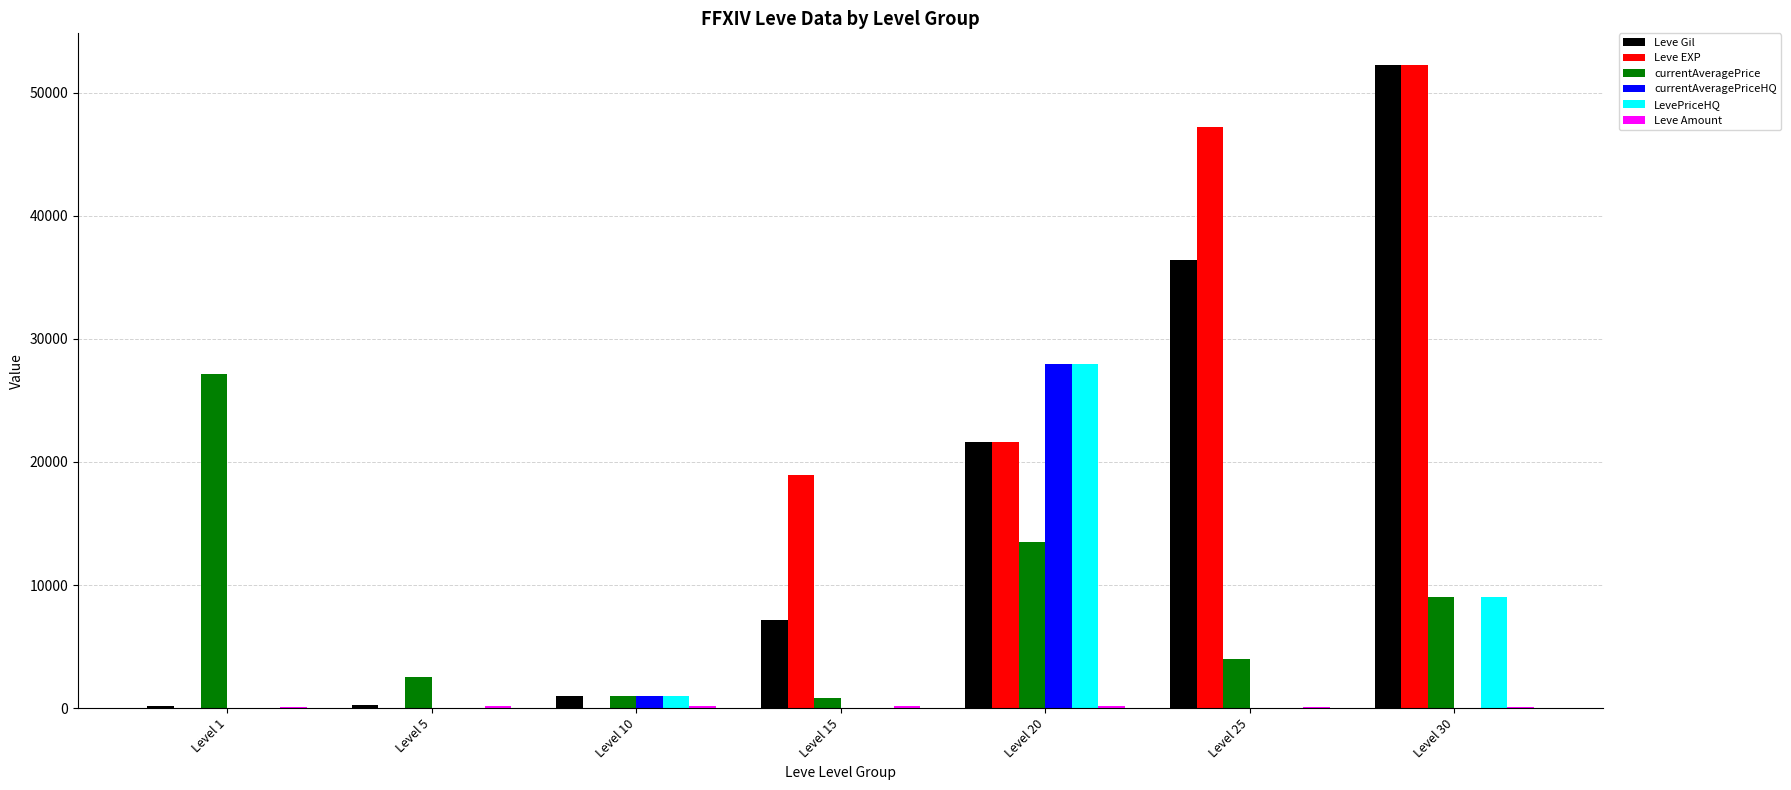

At which label is Leve EXP closest to 26110?

Level 20